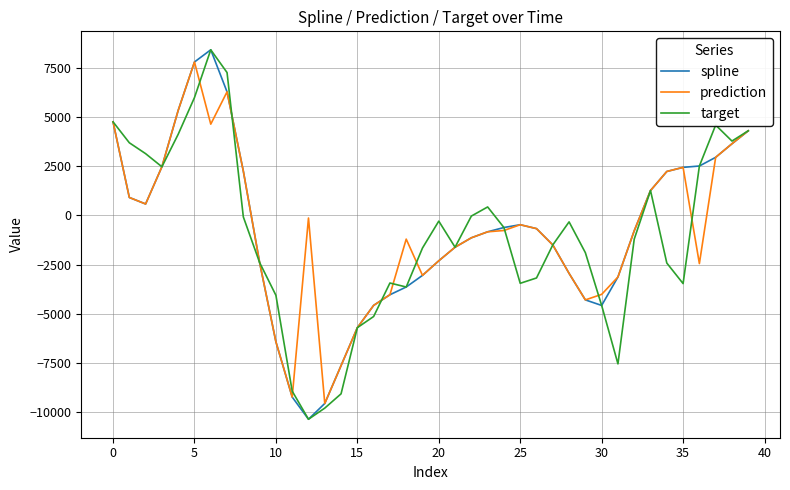

What is the lowest value of the prediction series?

-9572.0